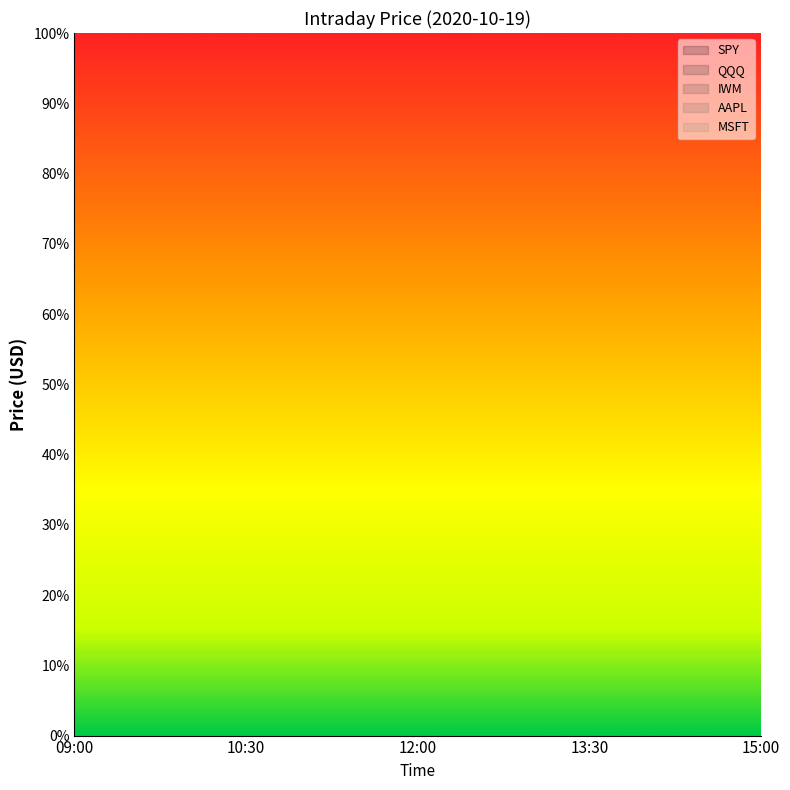

Between 09:00 and 10:30, which is larger?

09:00